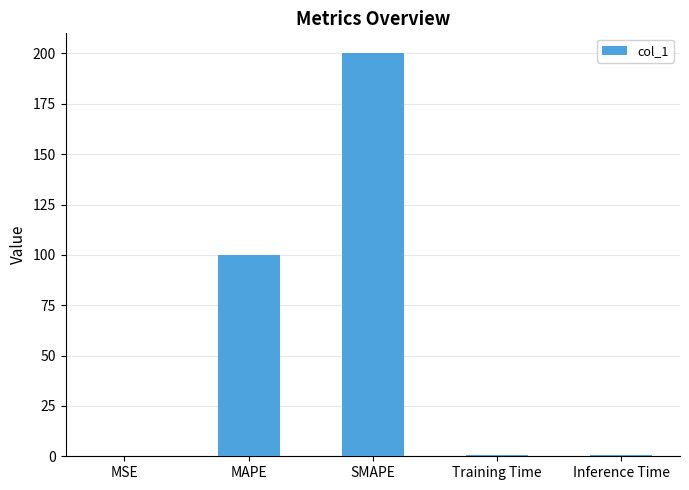

The chart shows a value of 100.0 at MAPE. True or false?

True